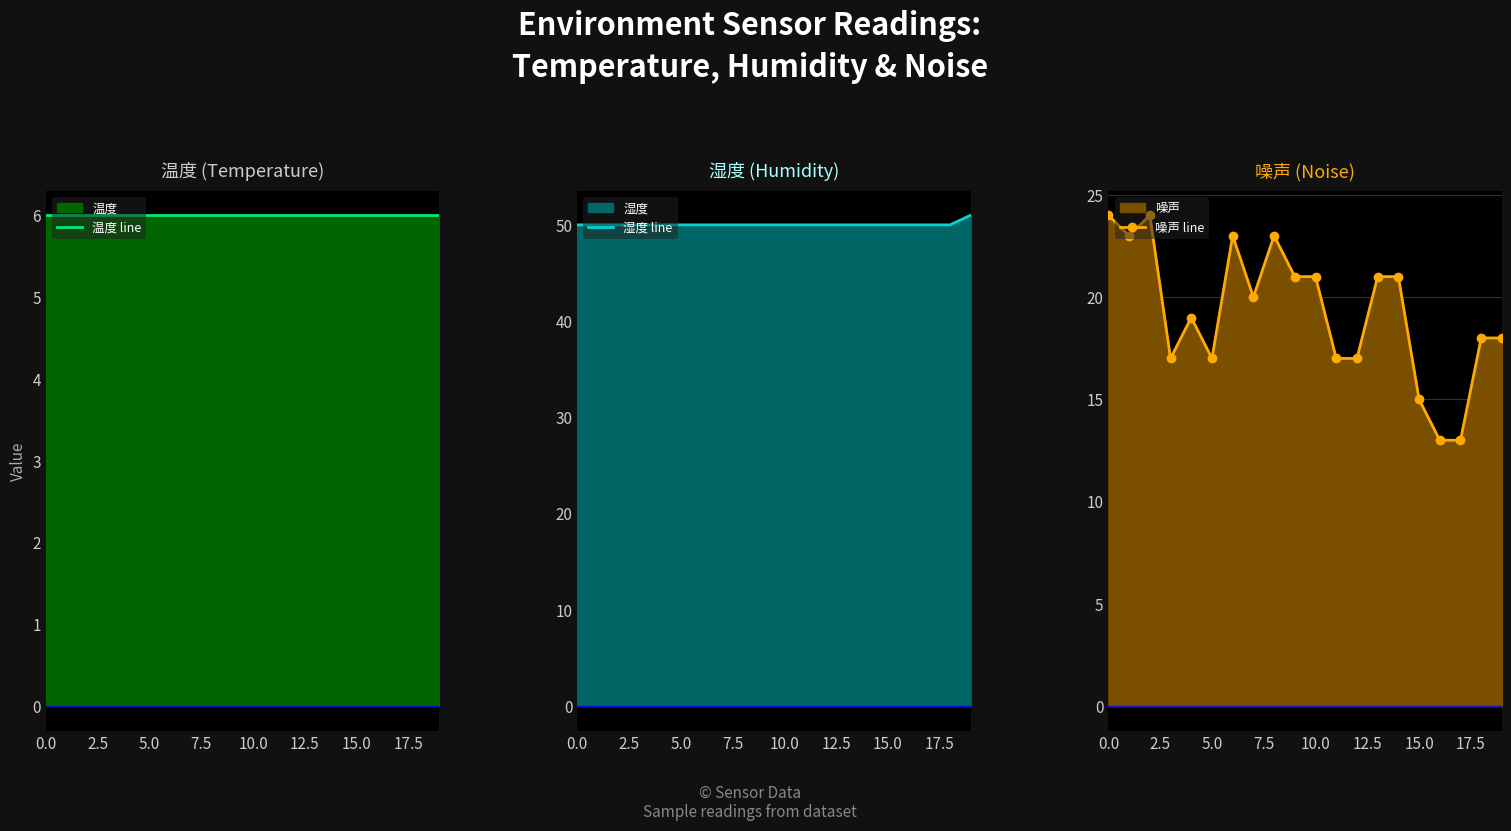

True or false: 湿度 line and 噪声 line cross at least once.

False